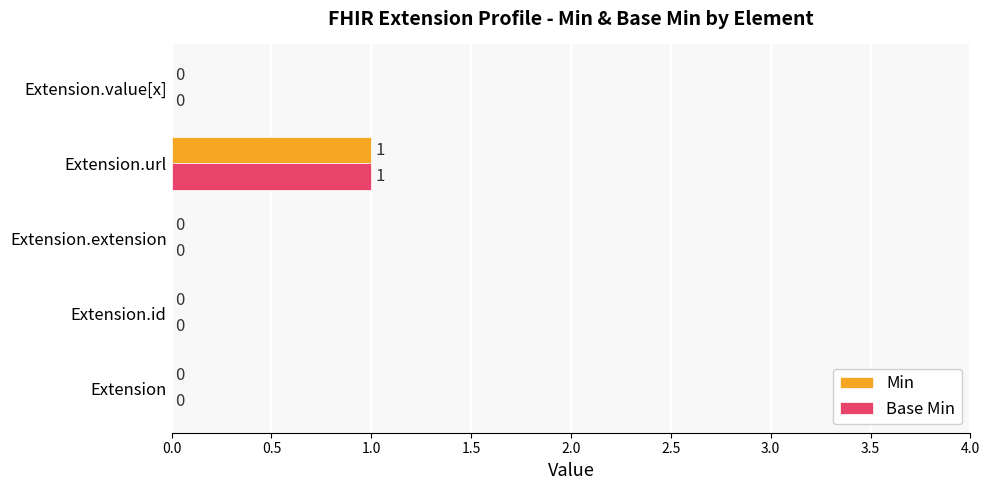

At which label does Base Min reach its peak?

Extension.url